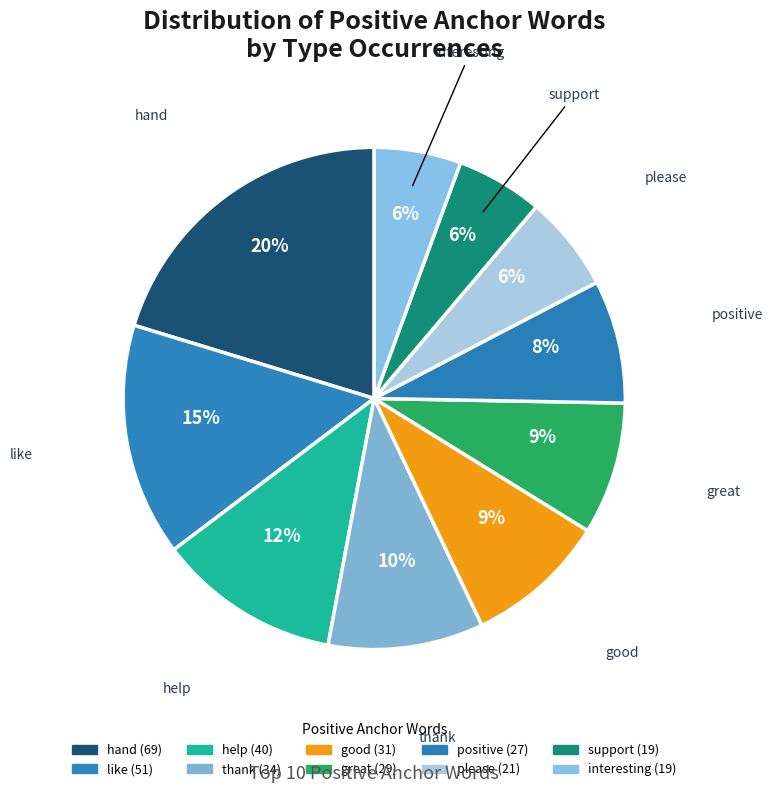

Is there a majority slice in this chart?

No